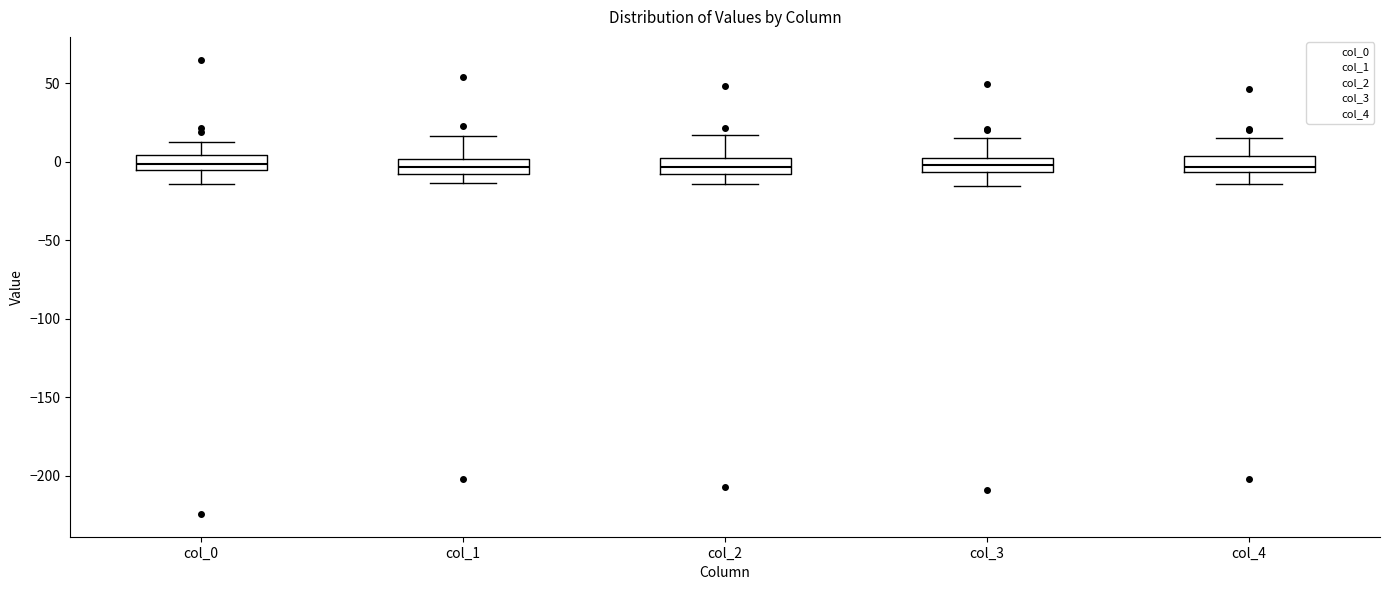

Reading left to right, read every box against the y-axis: the position of its median line, the range the box covers, and the ends of its whiskers. The values are not printed on the chart, so give them approximately, as read against the axis.

col_0: median 0, box -5 to 5, whiskers -15 to 15
col_1: median -5, box -10 to 0, whiskers -15 to 15
col_2: median -5, box -10 to 5, whiskers -15 to 15
col_3: median 0, box -5 to 5, whiskers -15 to 15
col_4: median -5 (just above the box's lower edge), box -5 to 5, whiskers -15 to 15